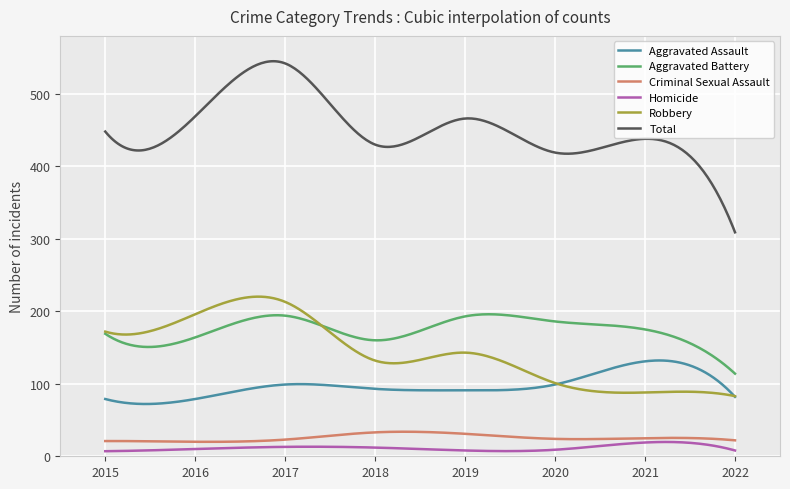

Which series has the largest total across all categories?

Total